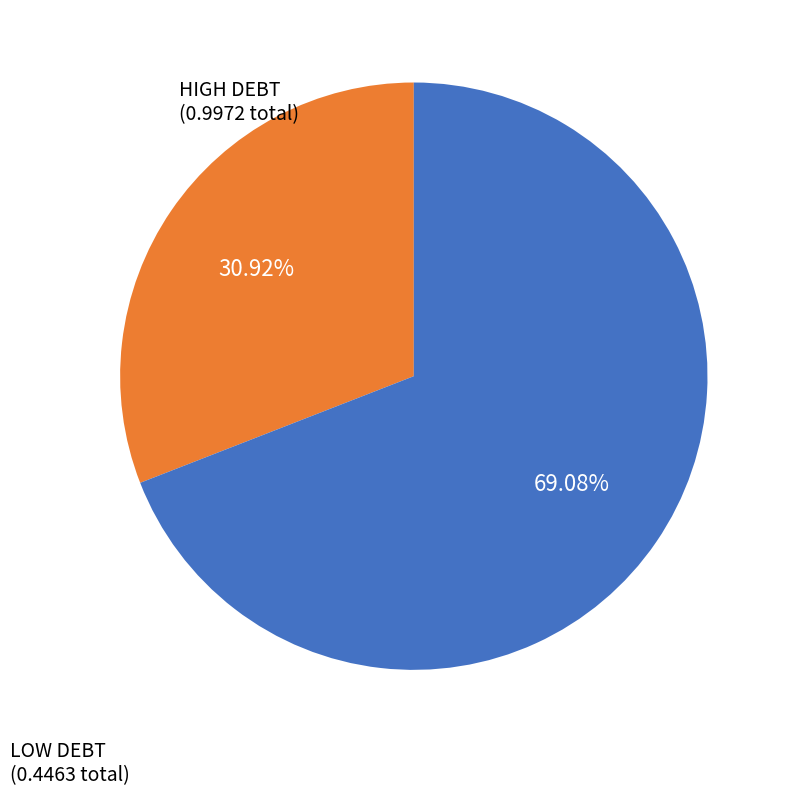

To the nearest percent, what is the difference between the largest and smallest slice percentages?

38%